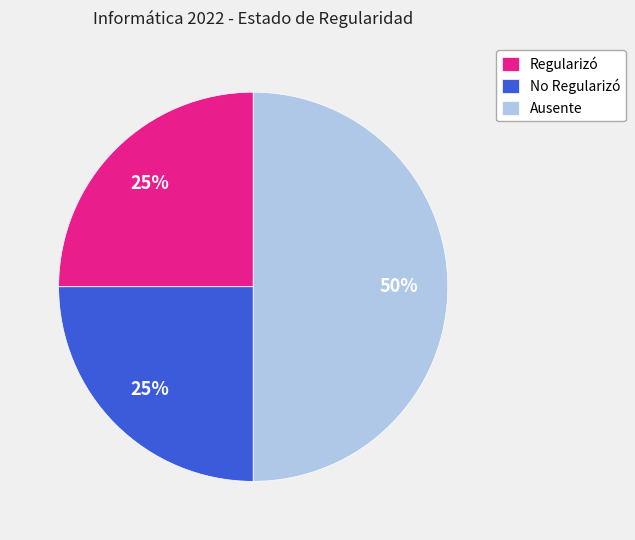

To the nearest percent, what percentage of the pie is Regularizó?

25%